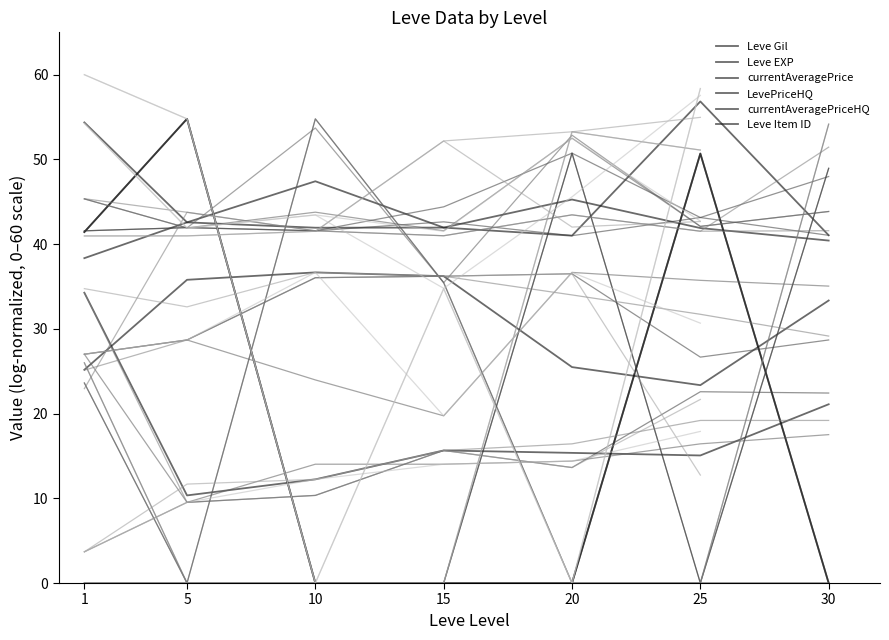

What is the difference between the highest and lowest values at 30?

41.0